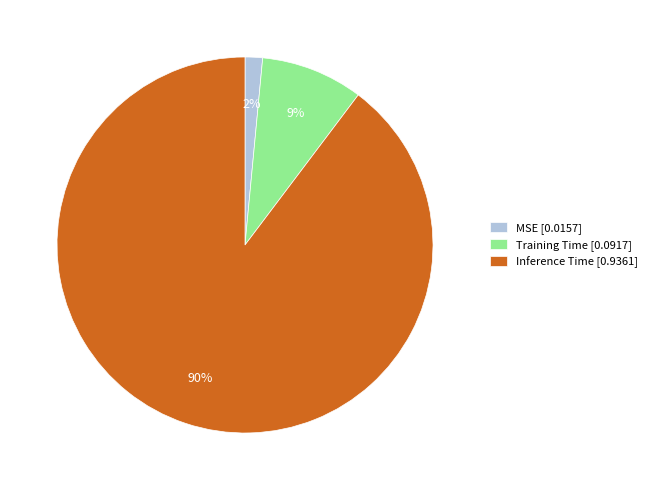

Is there a majority slice in this chart?

Yes